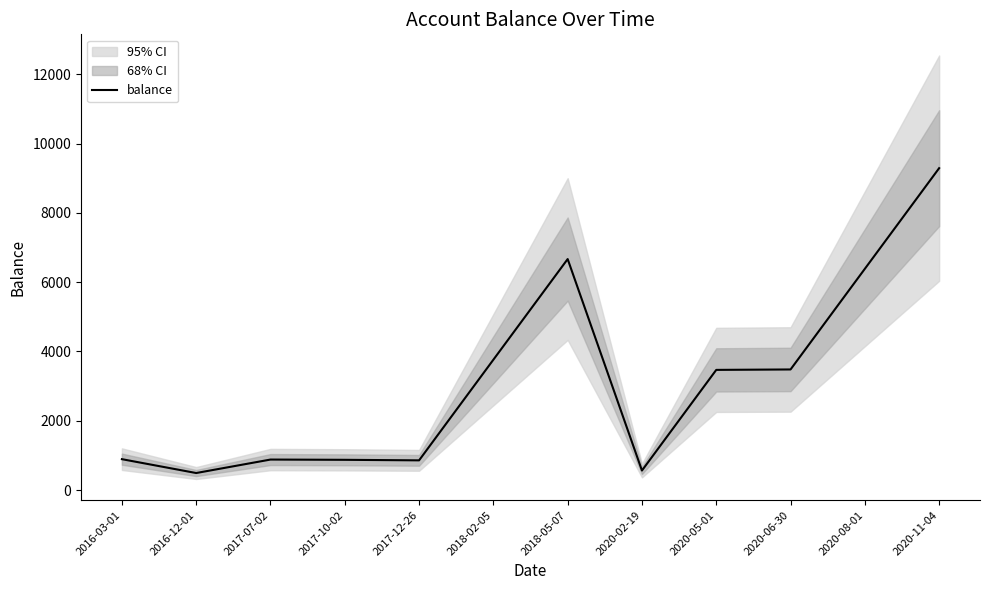

How many data points are less than 3469?

6